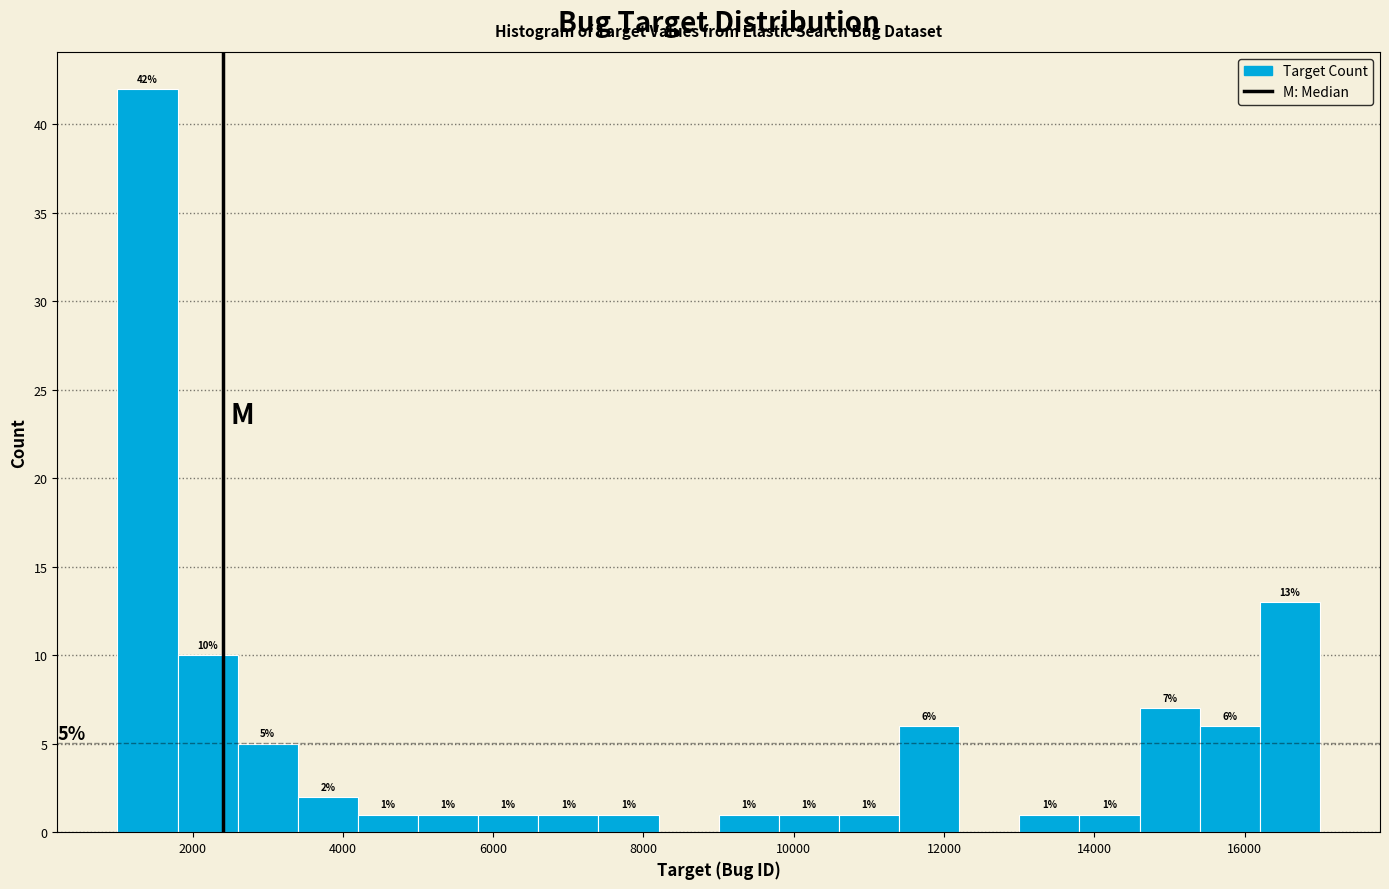

Over which range of the x-axis is the bar tallest?

1000 to 1800